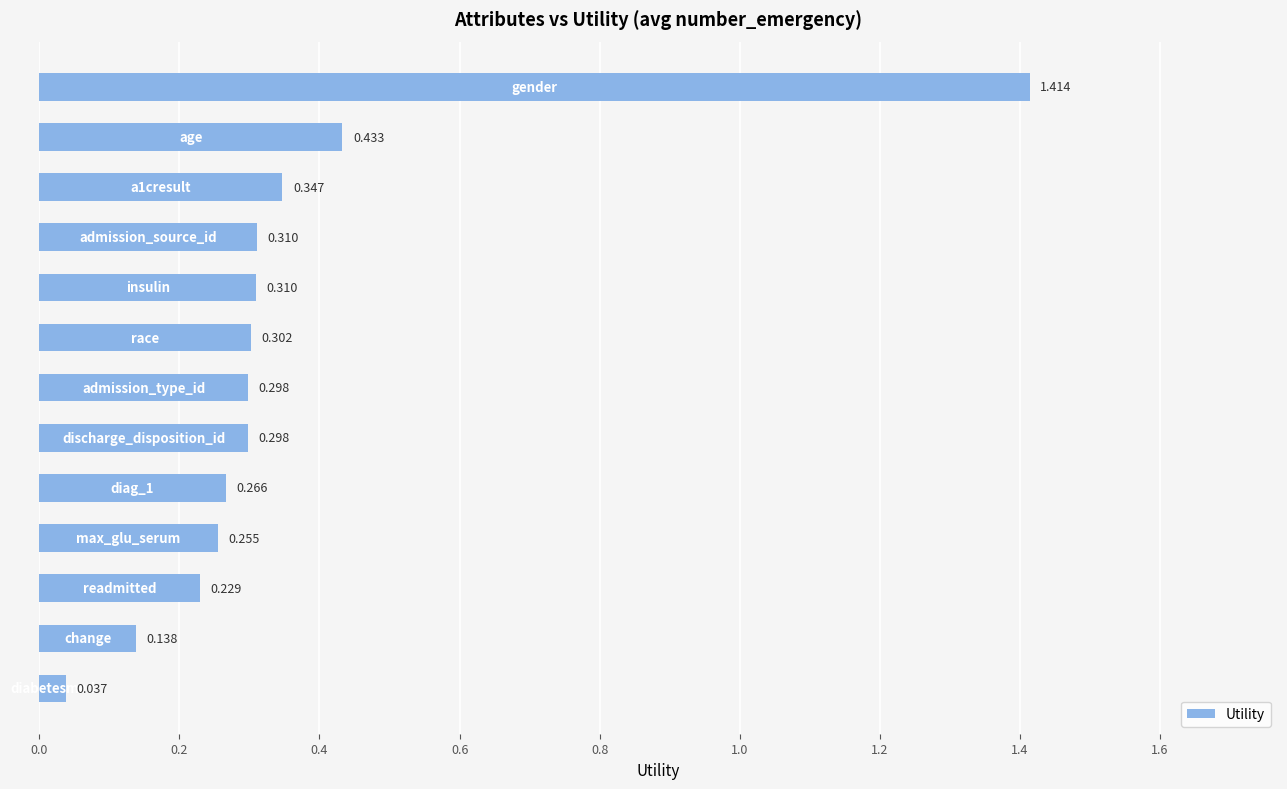

Count the number of categories in the chart.

13